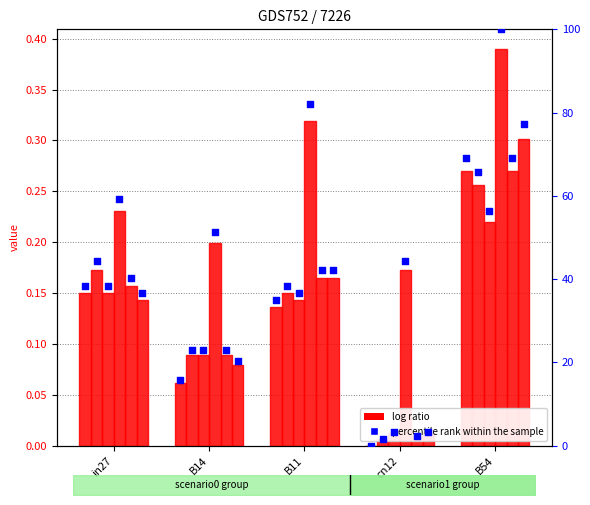

Which has a higher value, B11 or cn12?

B11